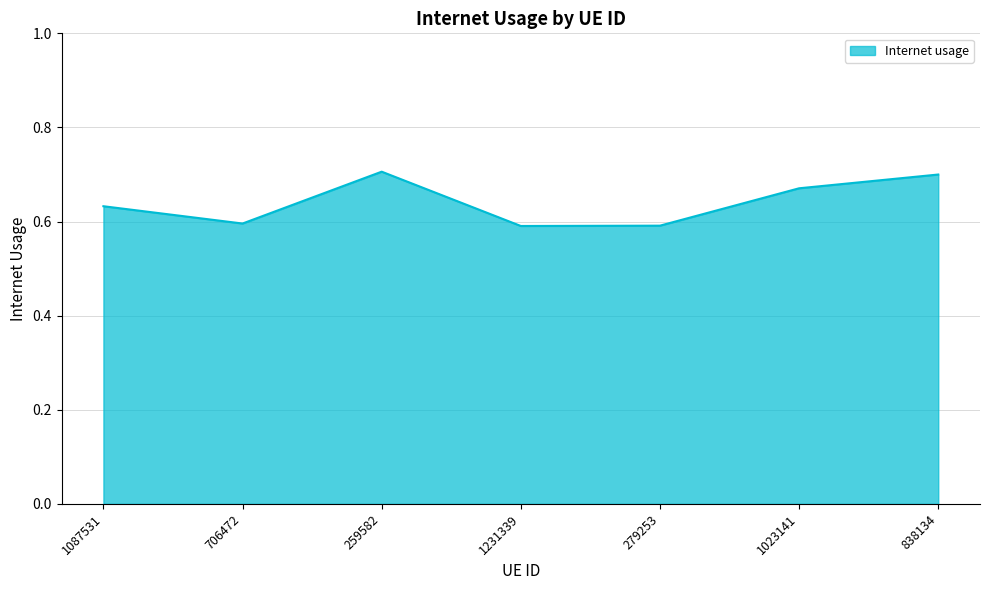

The value at 259582 is 1.0. True or false?

False